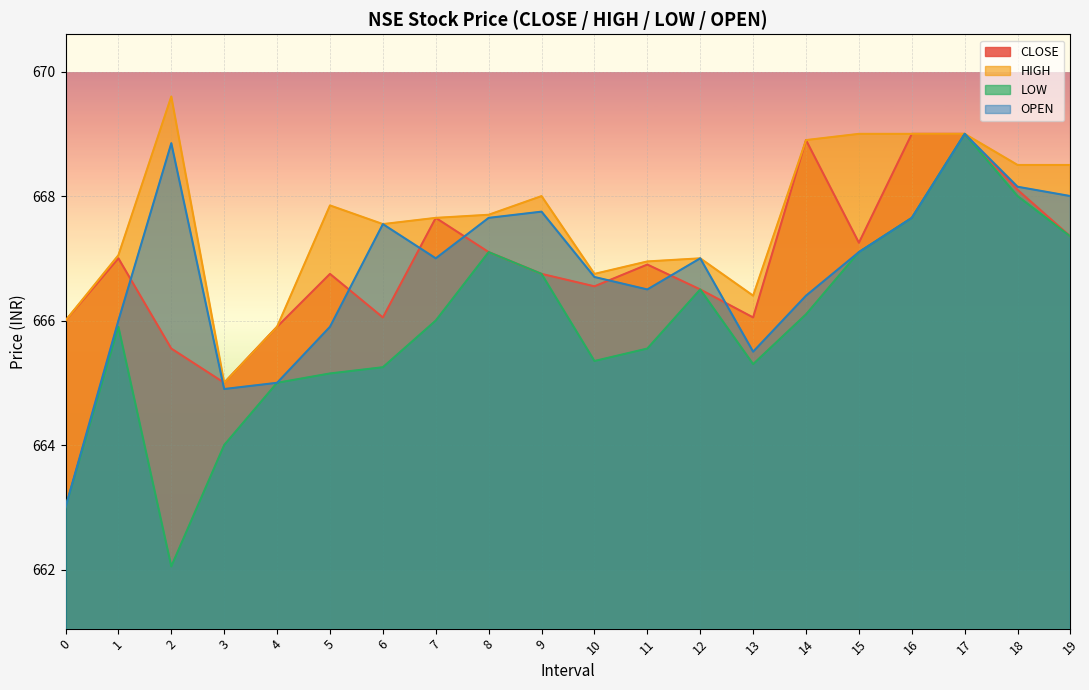

What is the average value of the HIGH series?

667.6